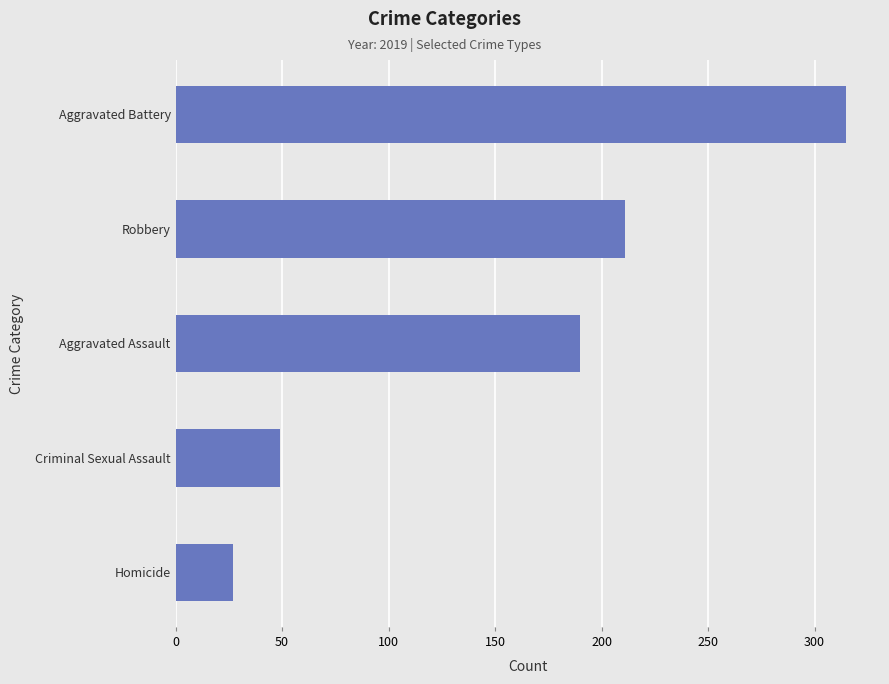

What is the maximum value shown in the chart?

315